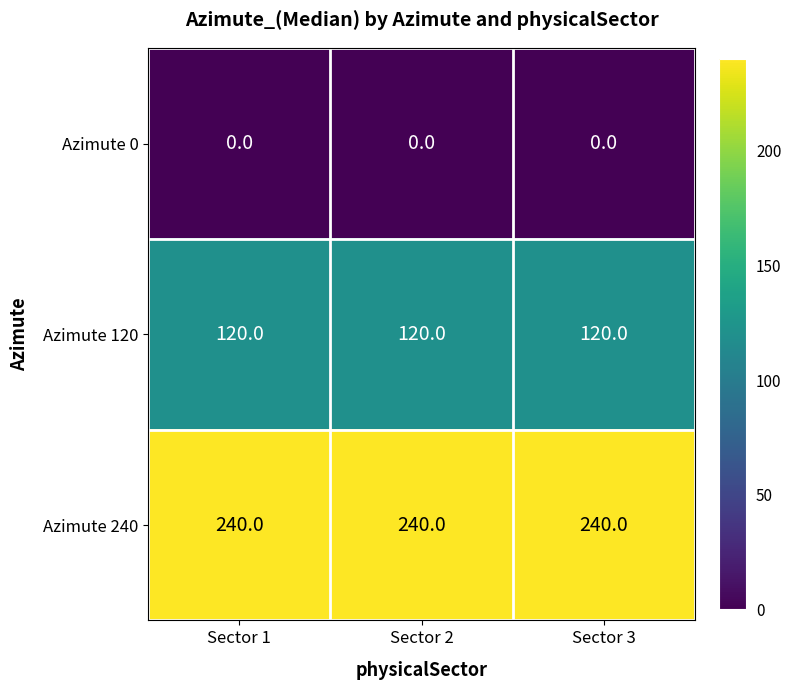

What is the spread (max minus min) of values at Sector 2?

240